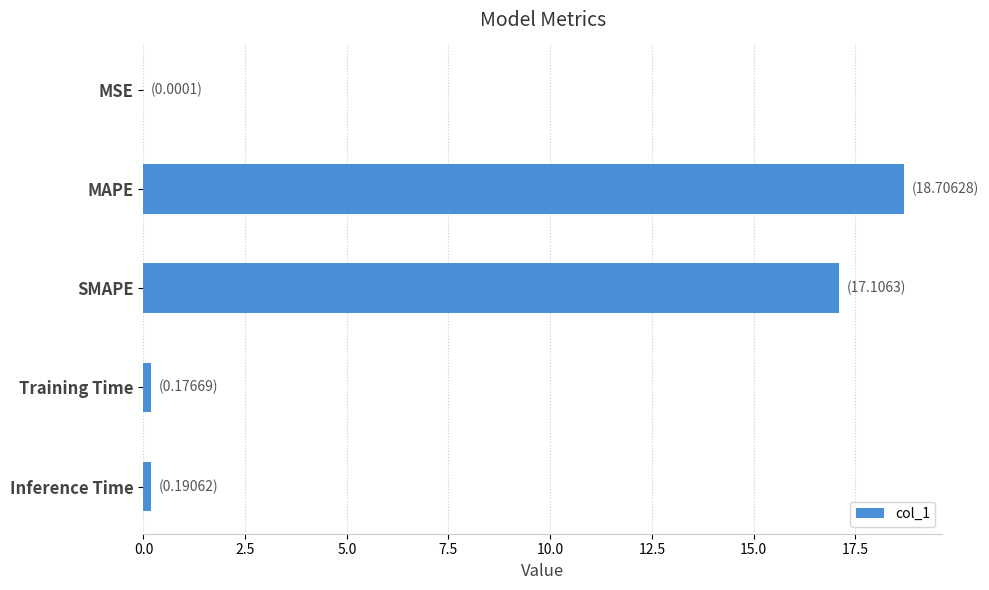

Is it true that the value at MAPE is 18.7?

True